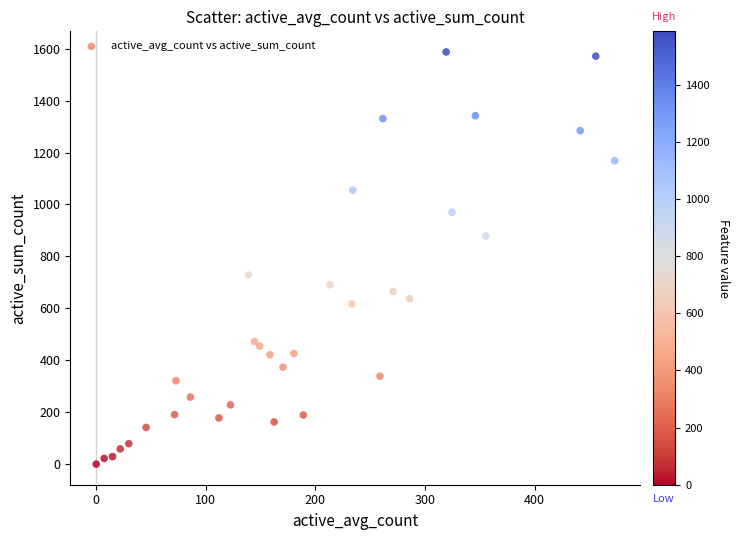

What is the range of X values (max minus min)?

473.1